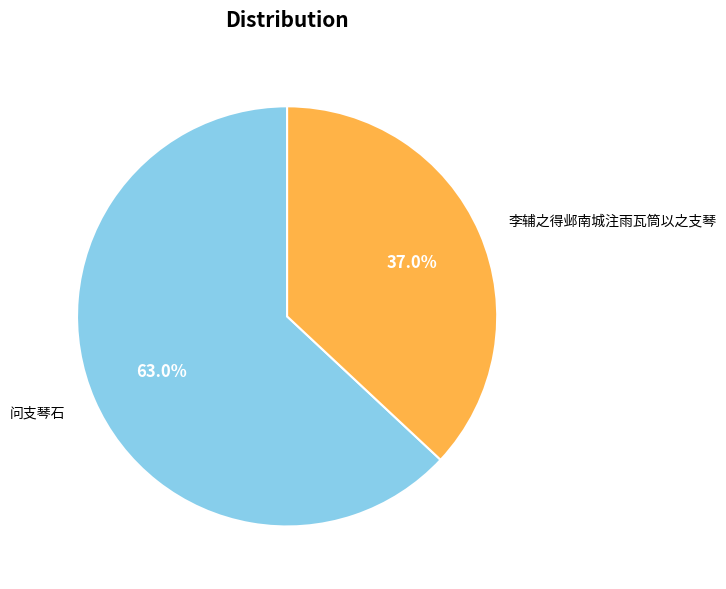

What percentage is the 问支琴石 slice, to the nearest percent?

63%